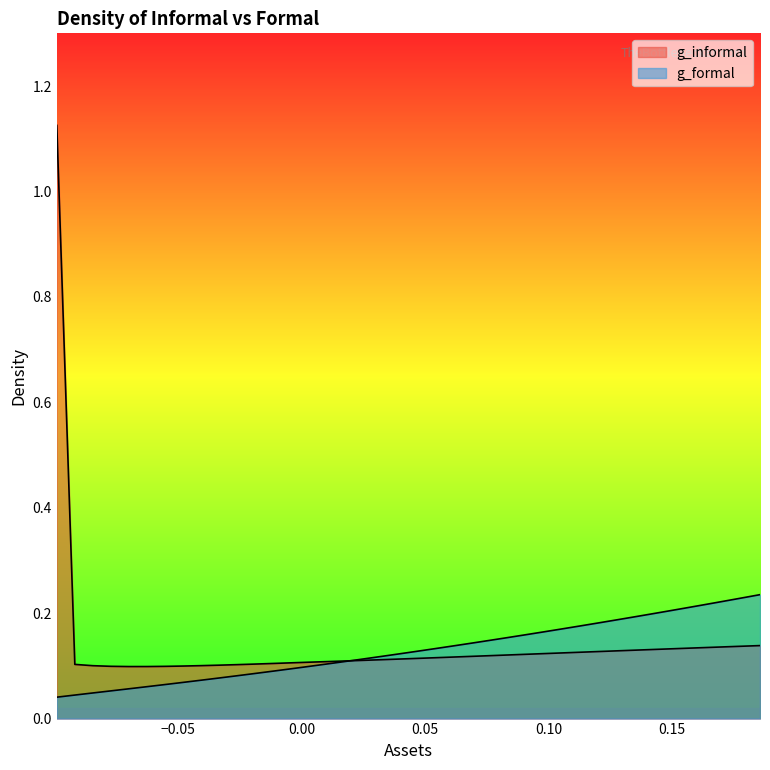

What is the value of the g_informal point at the 18th from the left?

0.1